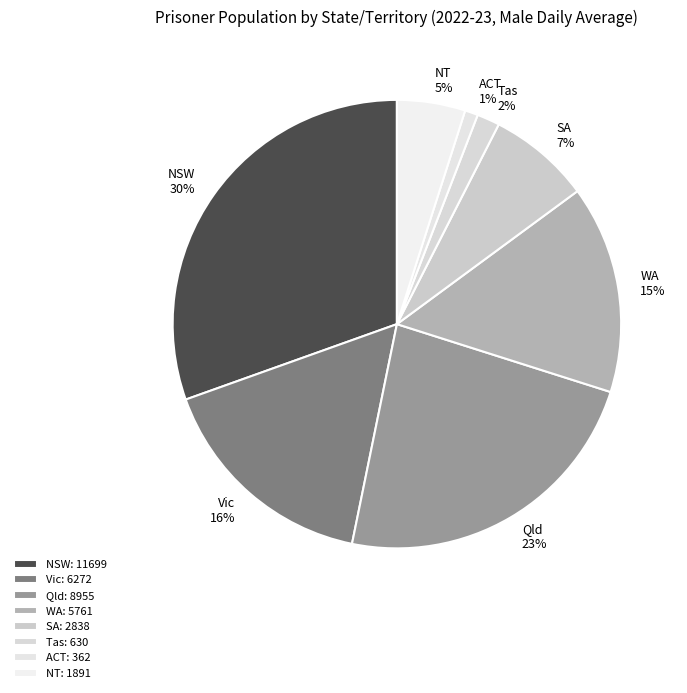

The NSW slice represents 30% of the pie. True or false?

True